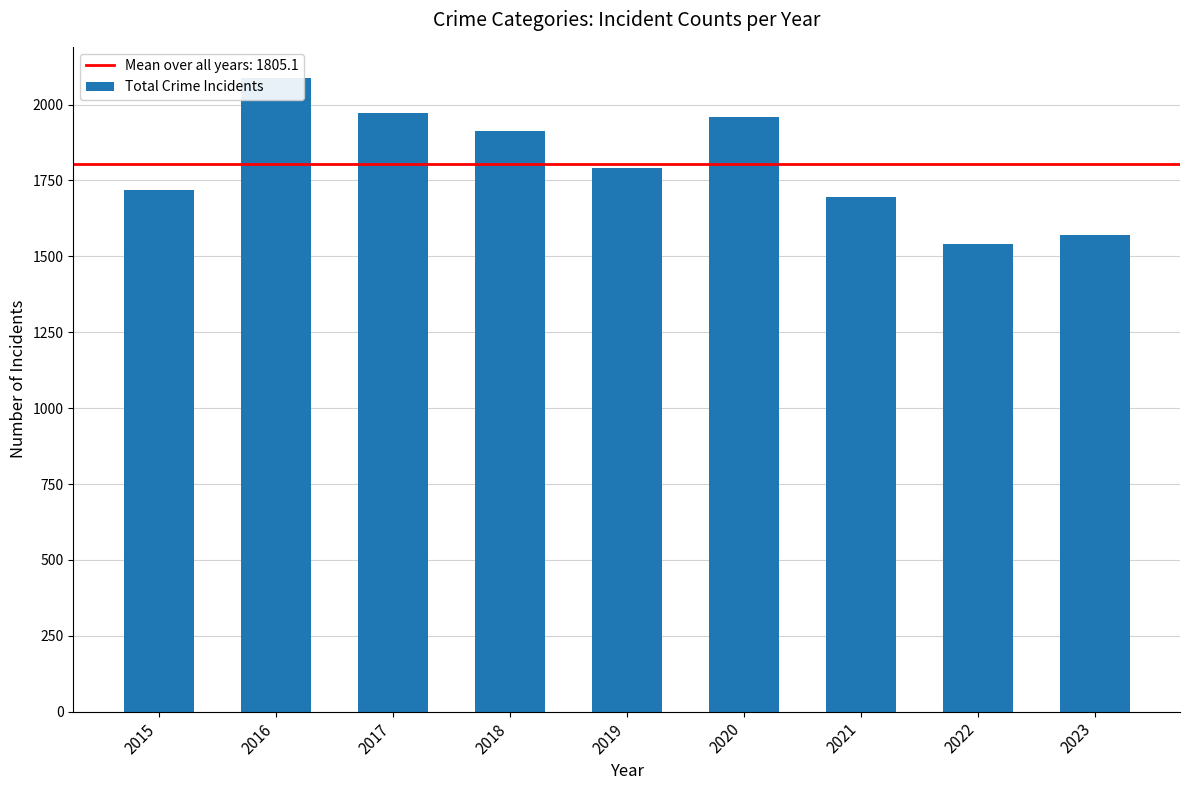

What is the value of the 3rd bar from the left?

1972